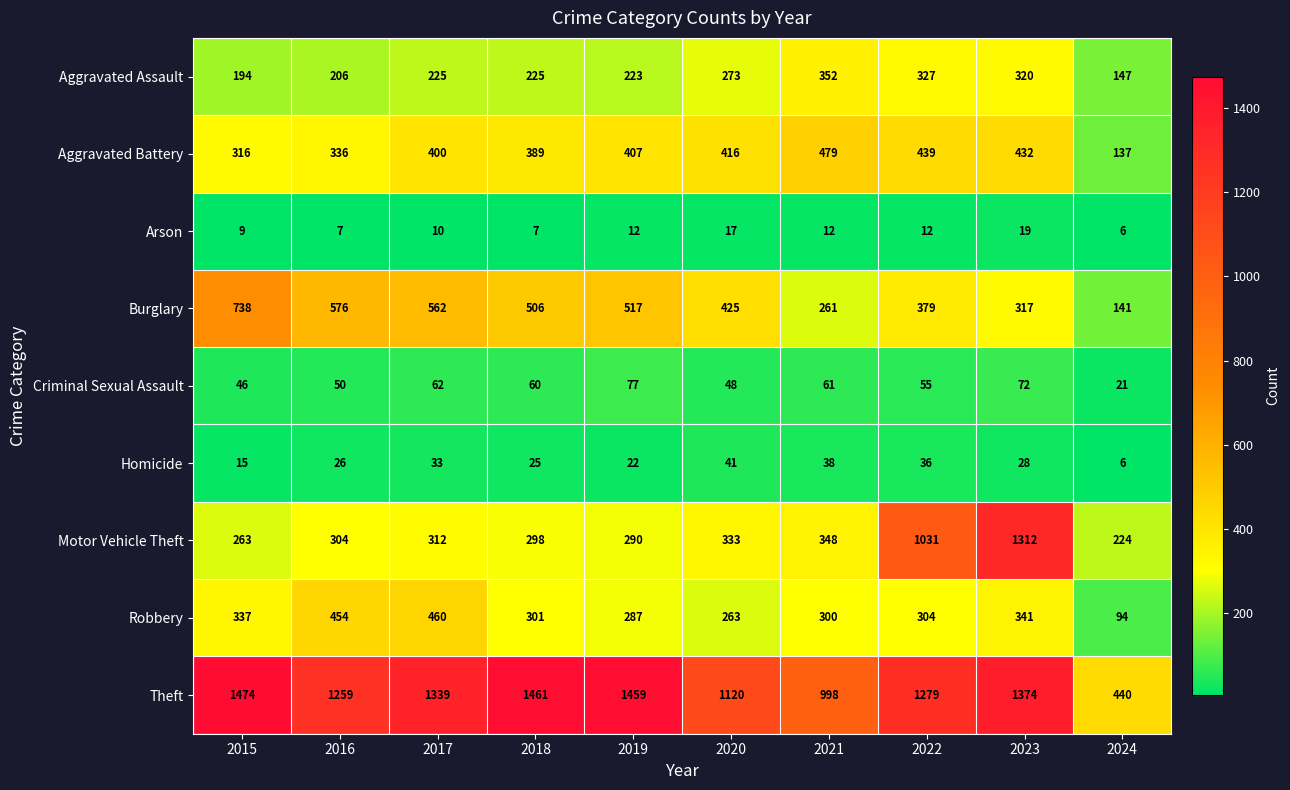

At which category is the sum across all series the highest?

2023